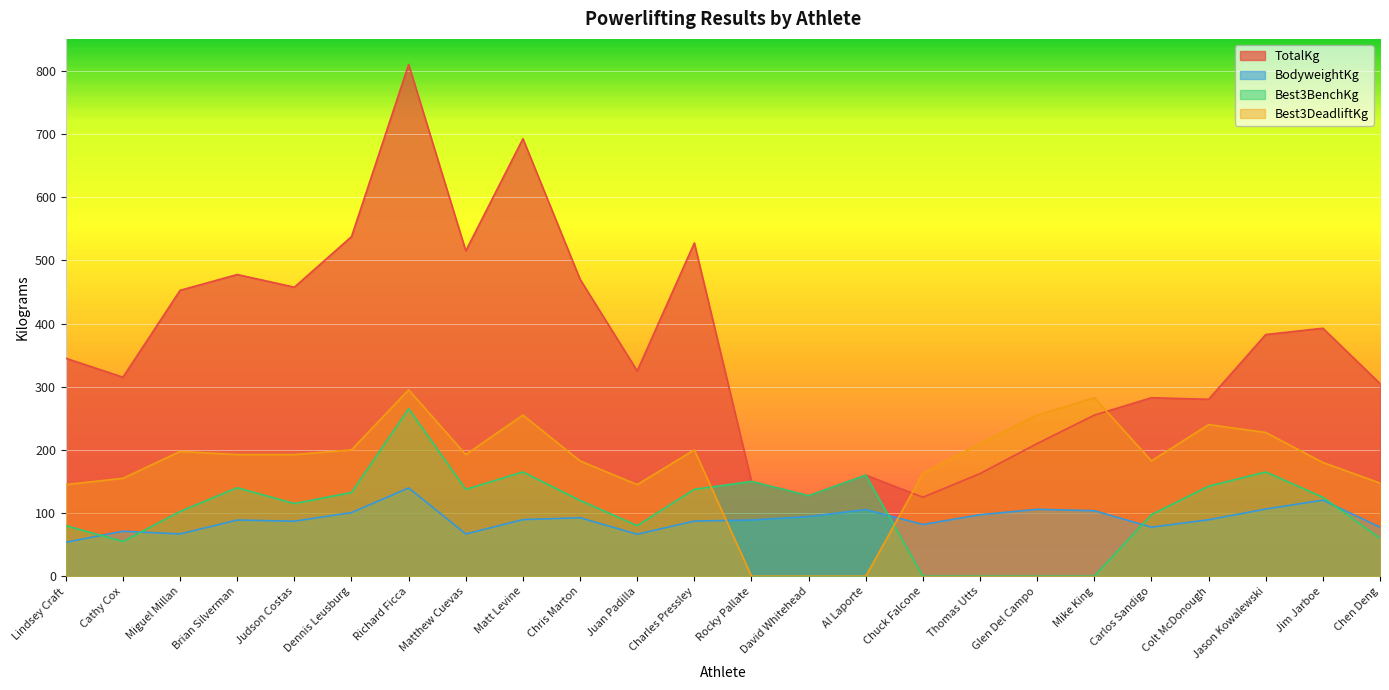

What is the difference between the second highest and second lowest values in the Best3BenchKg series?

165.0